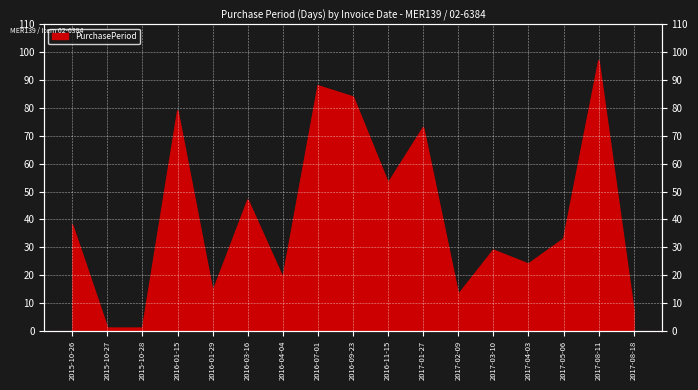

What position from the right is 2017-08-18?

1